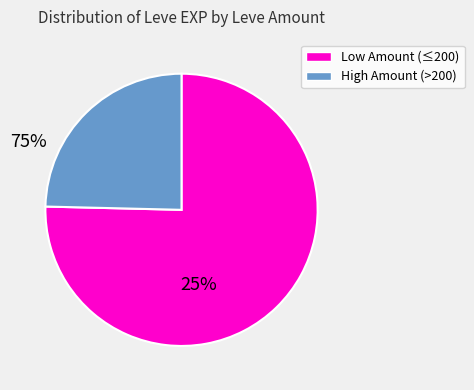

Is there any slice that represents more than half of the pie?

Yes